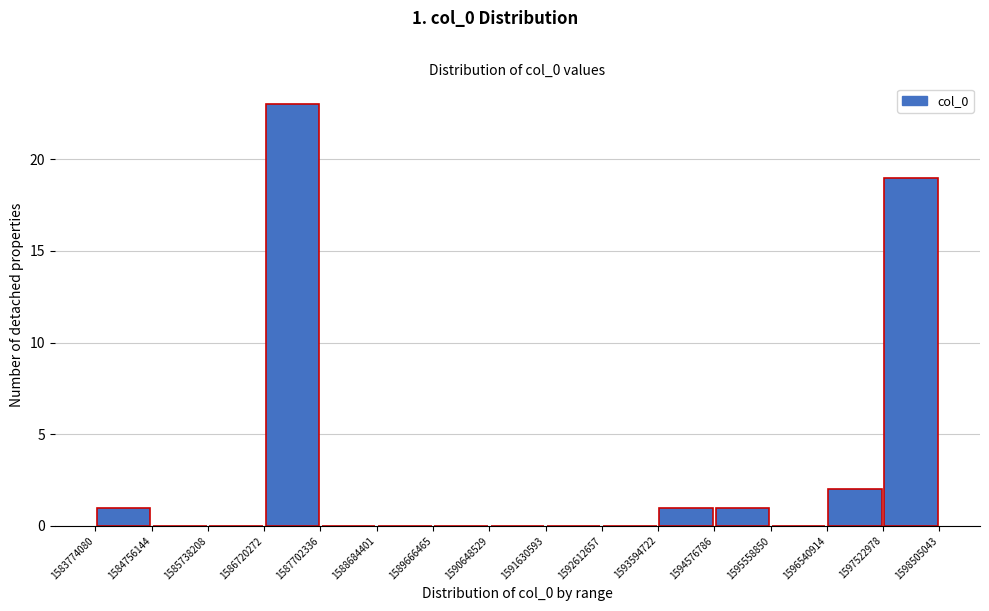

Over which range of the x-axis is the bar tallest?

1586720272 to 1587702336